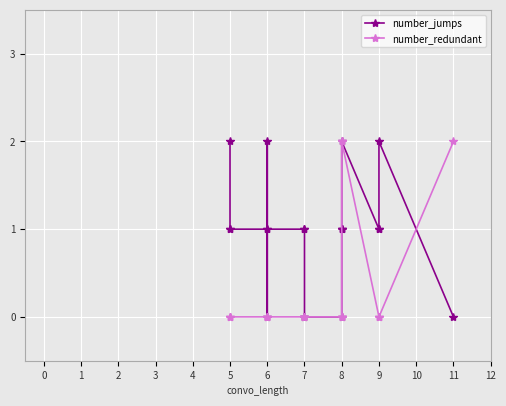

True or false: number_jumps and number_redundant intersect in this chart.

True